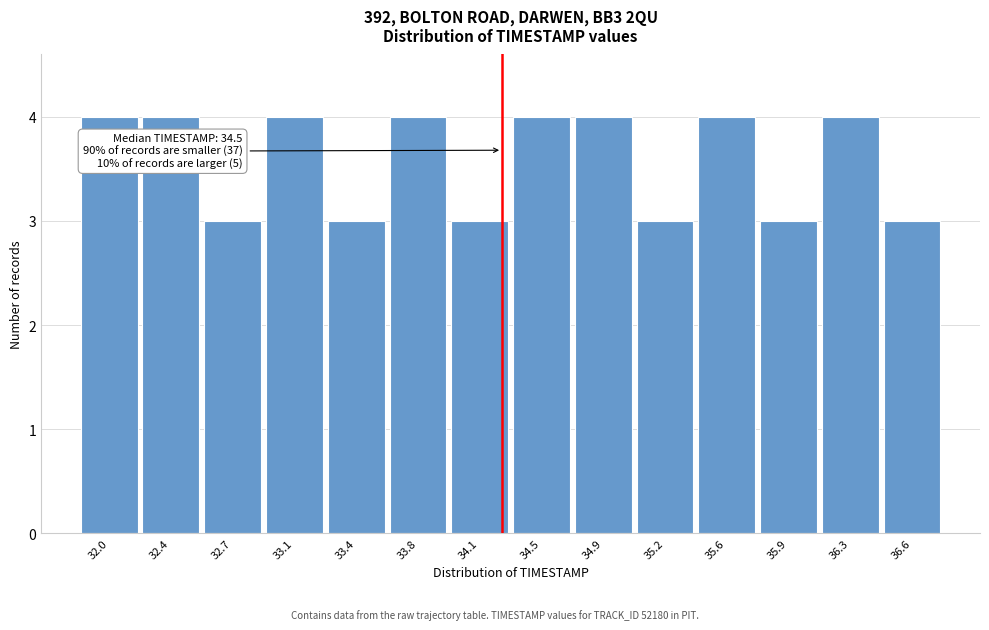

Reading right to left, what are all the values shown in this chart?

36.6=3	36.3=4	35.9=3	35.6=4	35.2=3	34.9=4	34.5=4	34.1=3	33.8=4	33.4=3	33.1=4	32.7=3	32.4=4	32.0=4